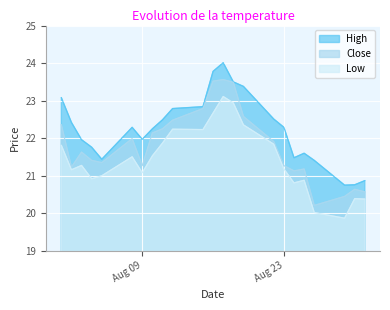

True or false: High has more than 2 points higher than both neighbors.

True